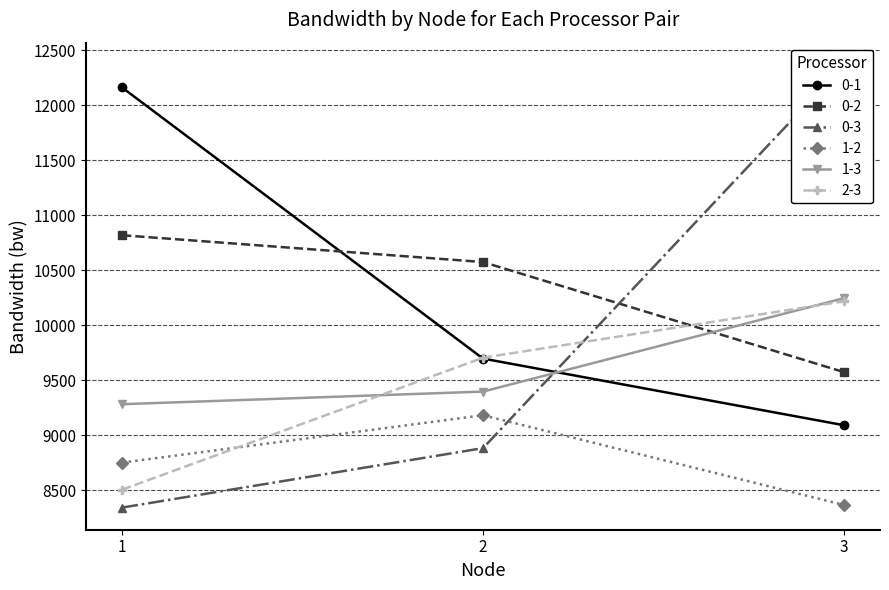

At how many categories does at least one series exceed 8722?

3